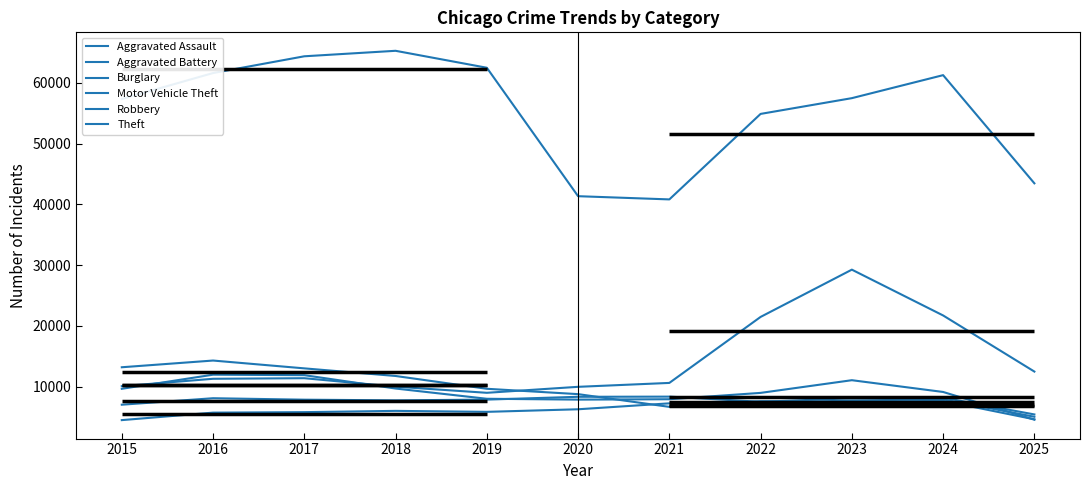

In Theft, how many points are lower than both neighbors (excluding endpoints)?

1